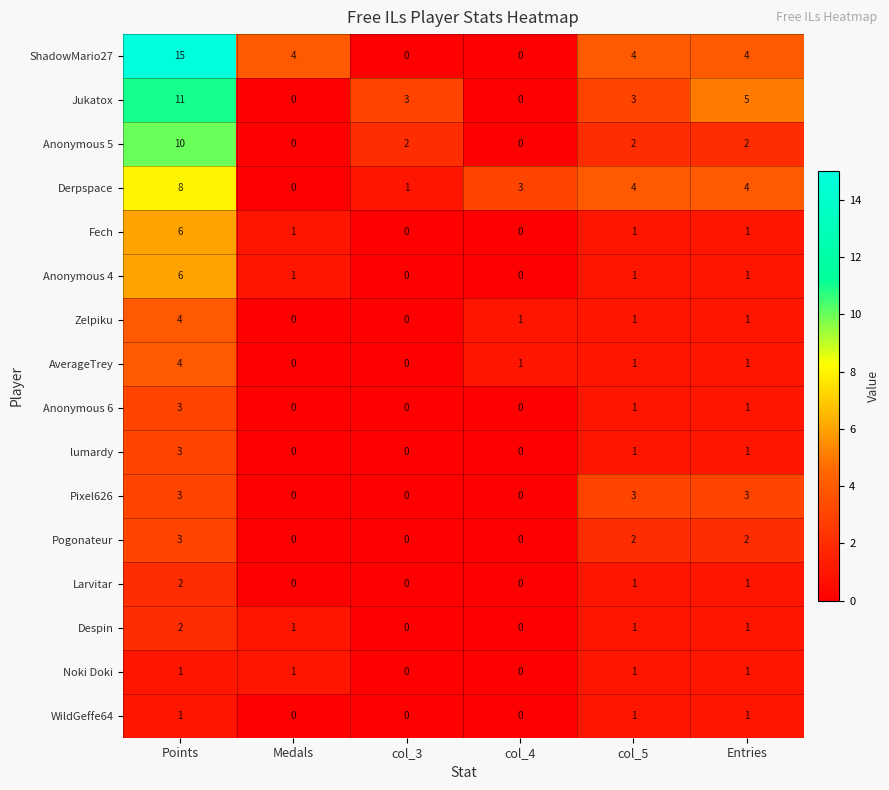

What is the maximum value shown in the chart?

15